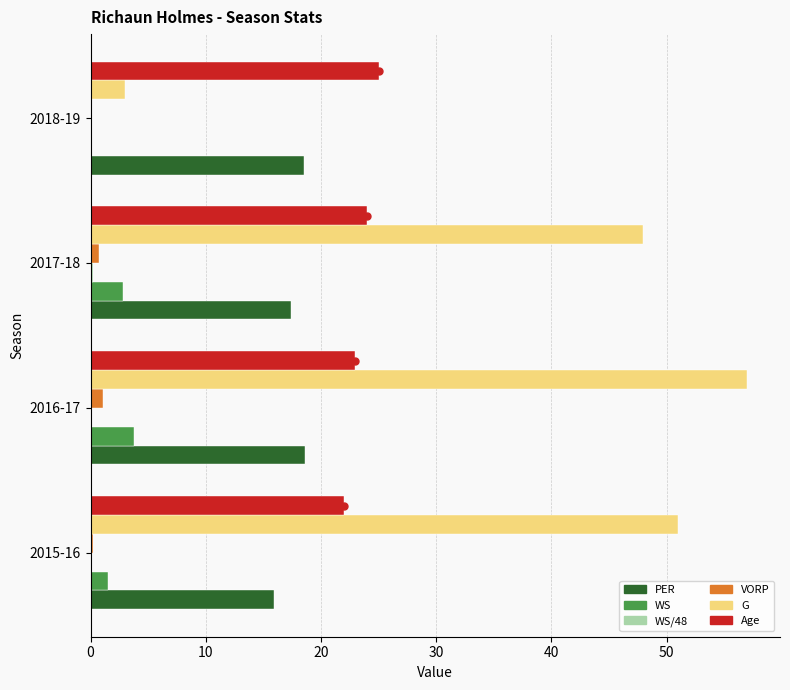

What is the average value of the PER series?

17.6